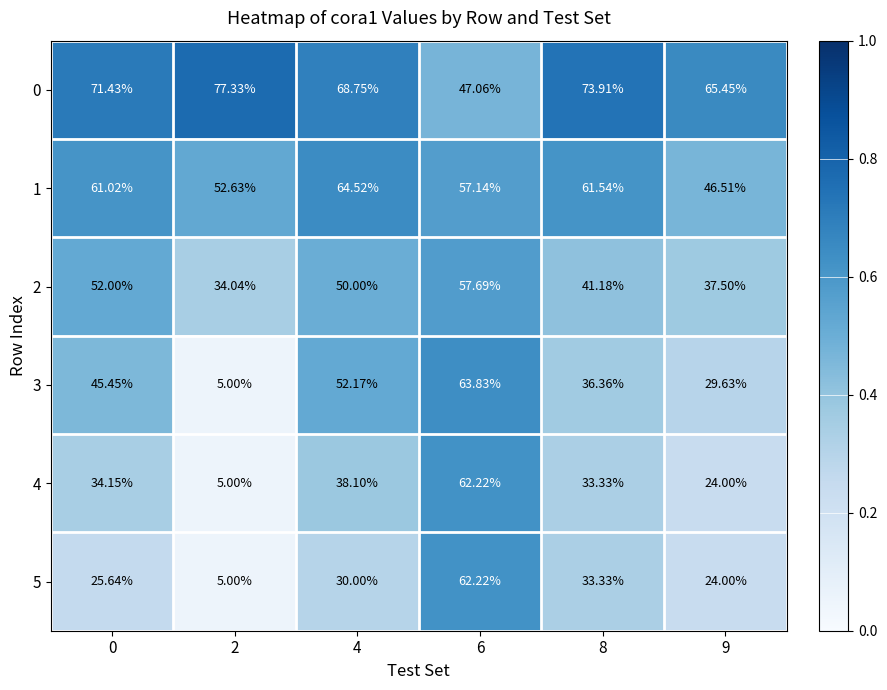

At which category does the chart reach its minimum across all series?

2